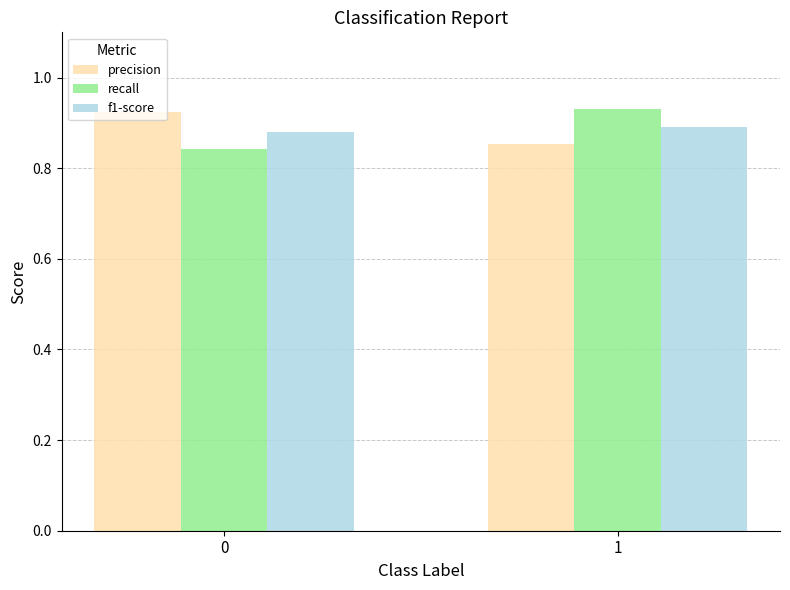

Rank the categories by precision value from lowest to highest.

1, 0